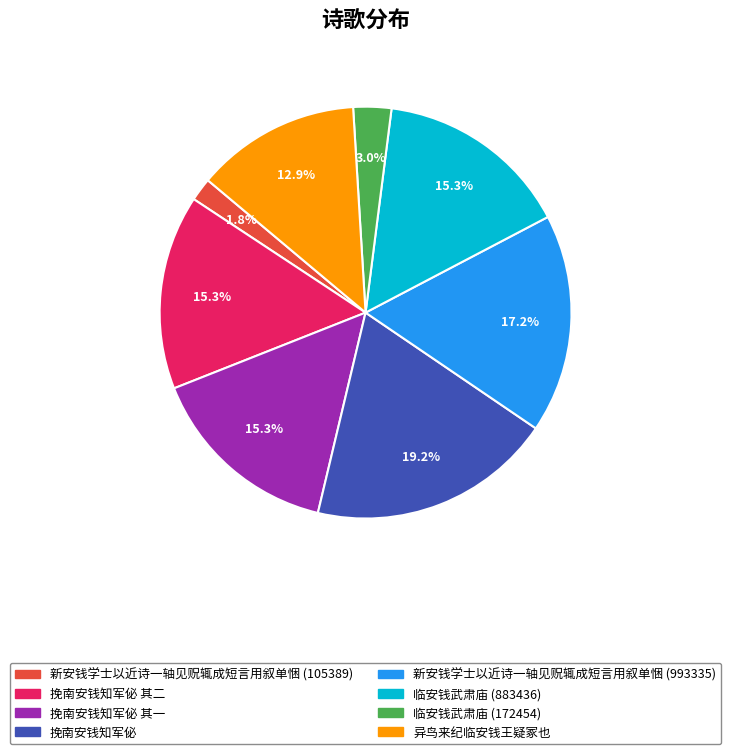

Is there a majority slice in this chart?

No